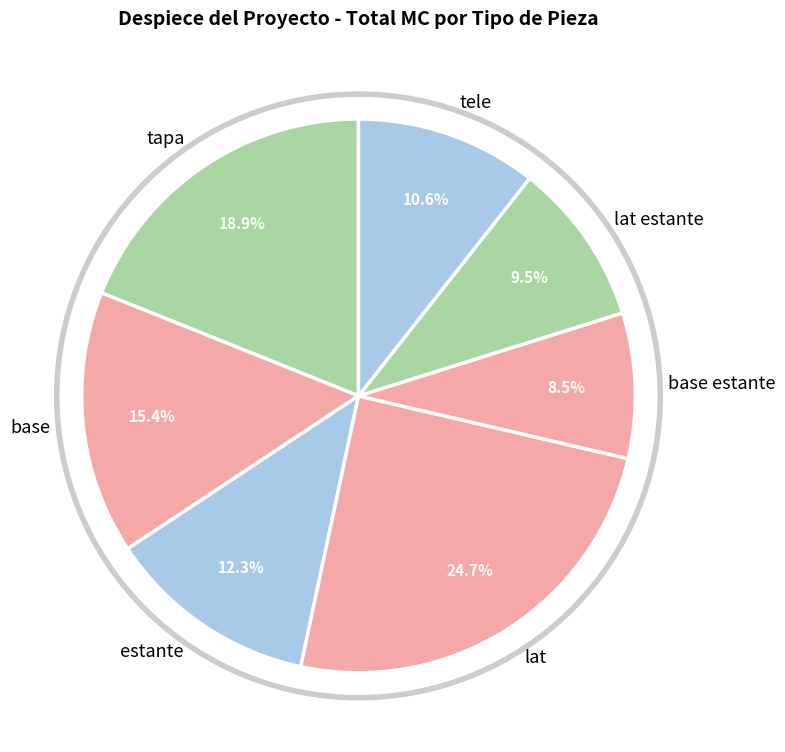

Is it true that tele is 11% of the pie?

True